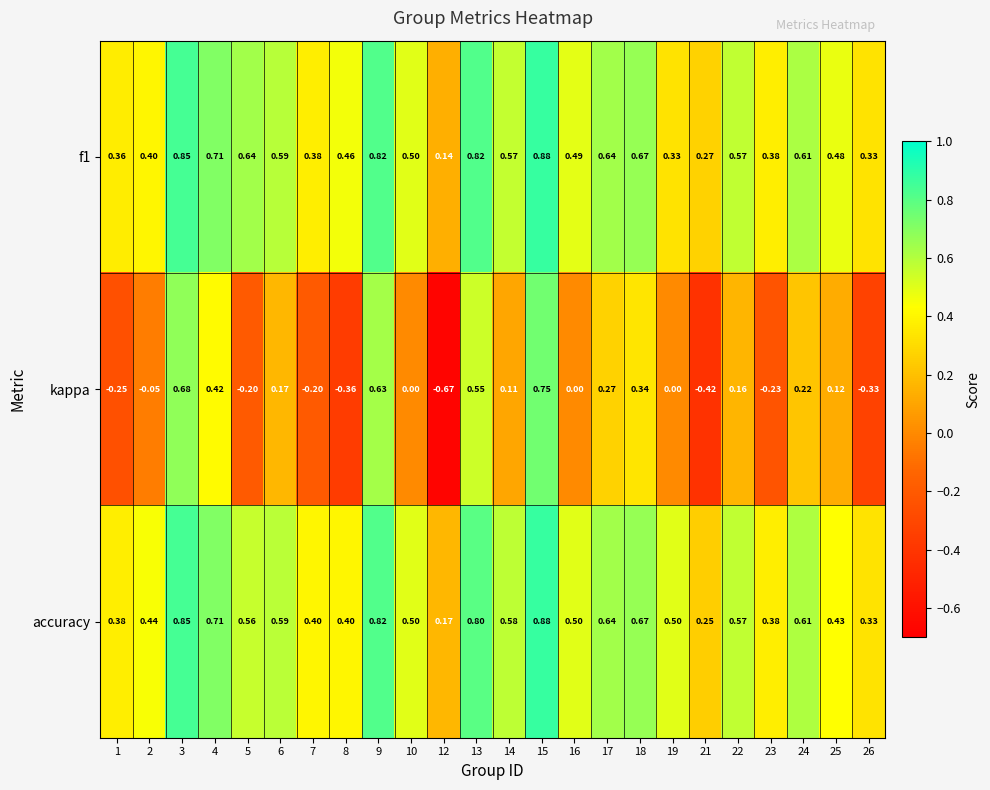

Which series changed the most between 5 and 25?

kappa